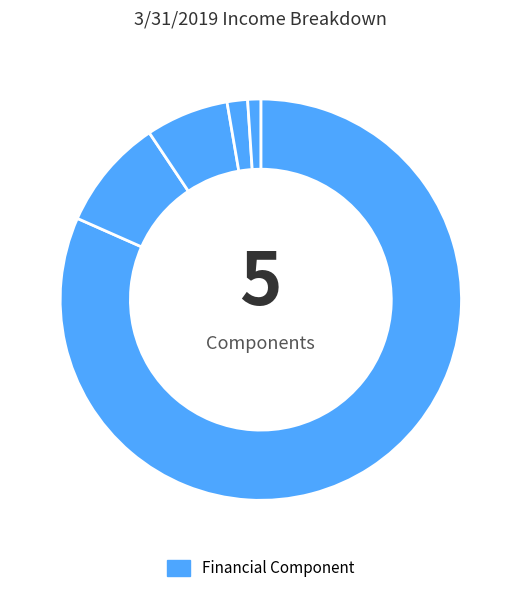

Count the number of slices in the pie.

5